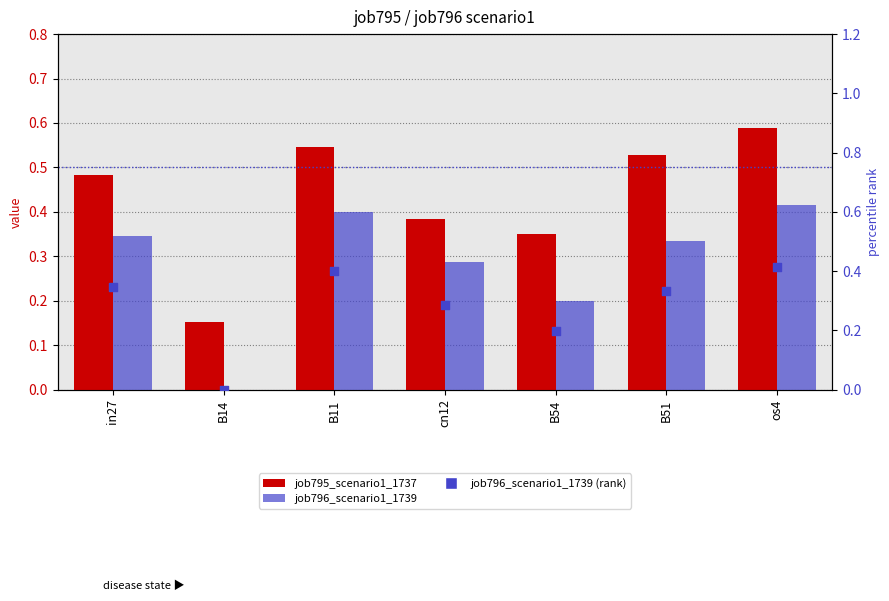

At which category is the sum across all series the highest?

os4